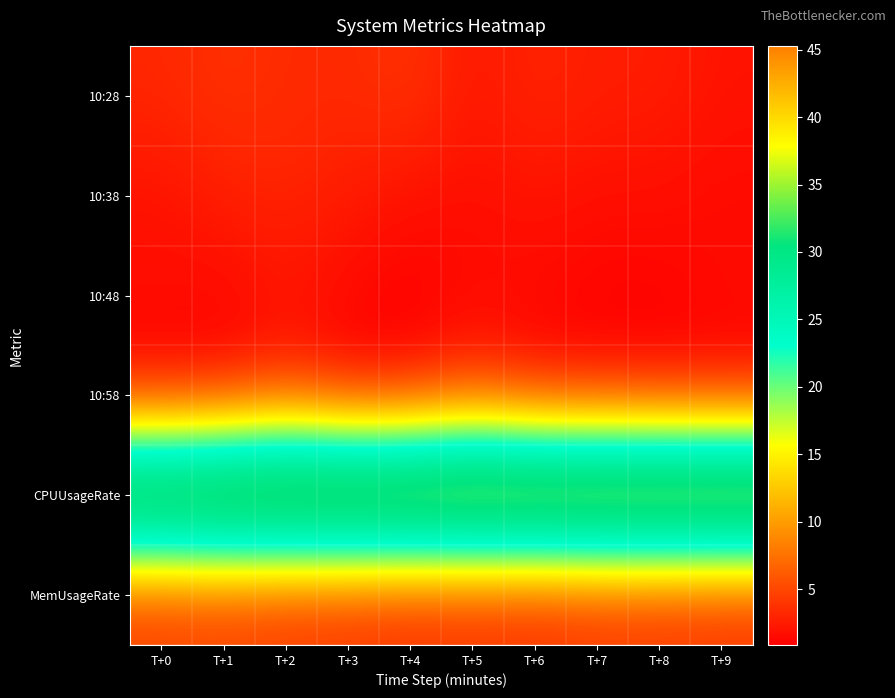

At how many categories does at least one series exceed 38?

10